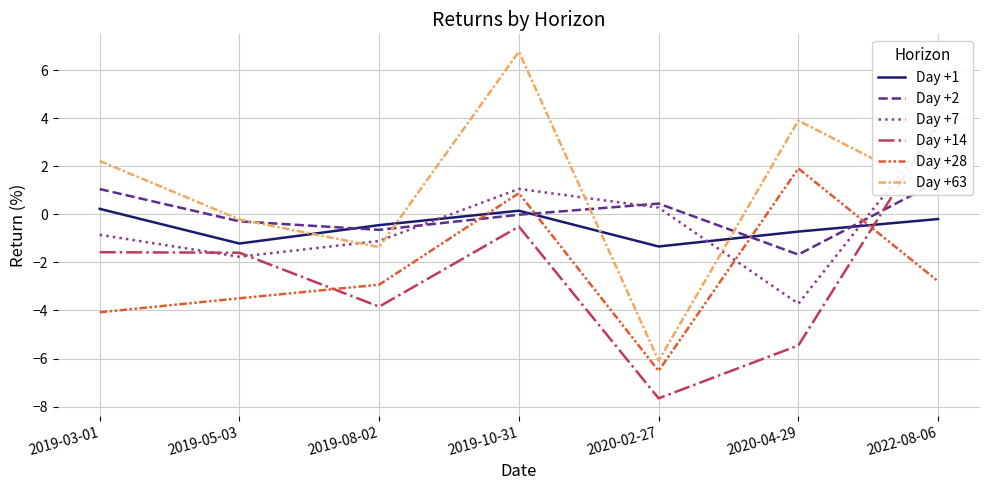

How many lines are shown in the chart?

6